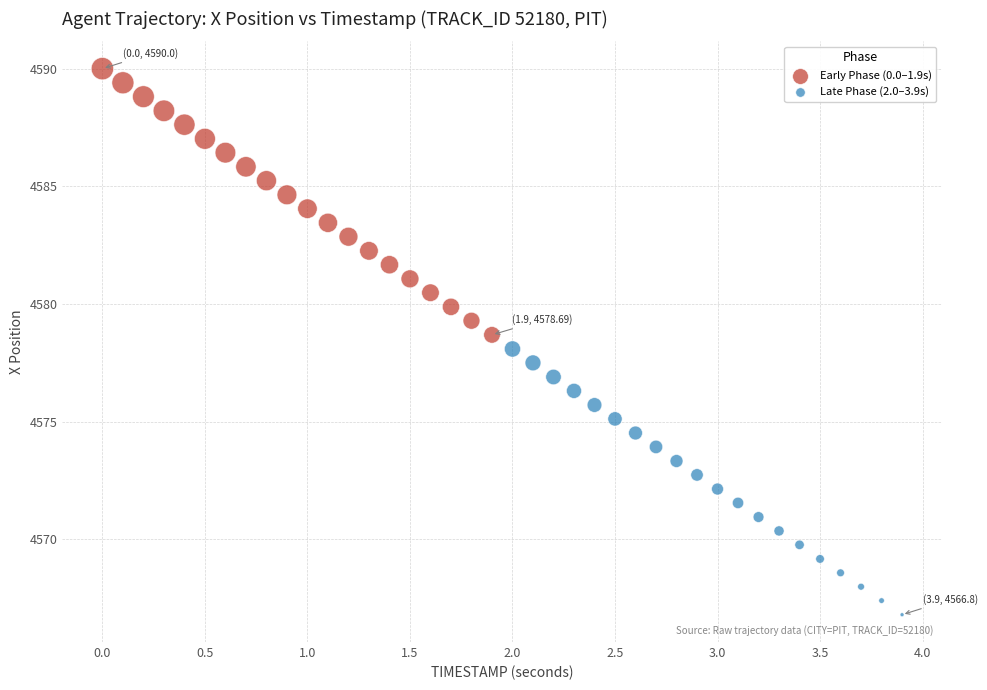

Which series contains the highest Y value?

Early Phase (0.0–1.9s)